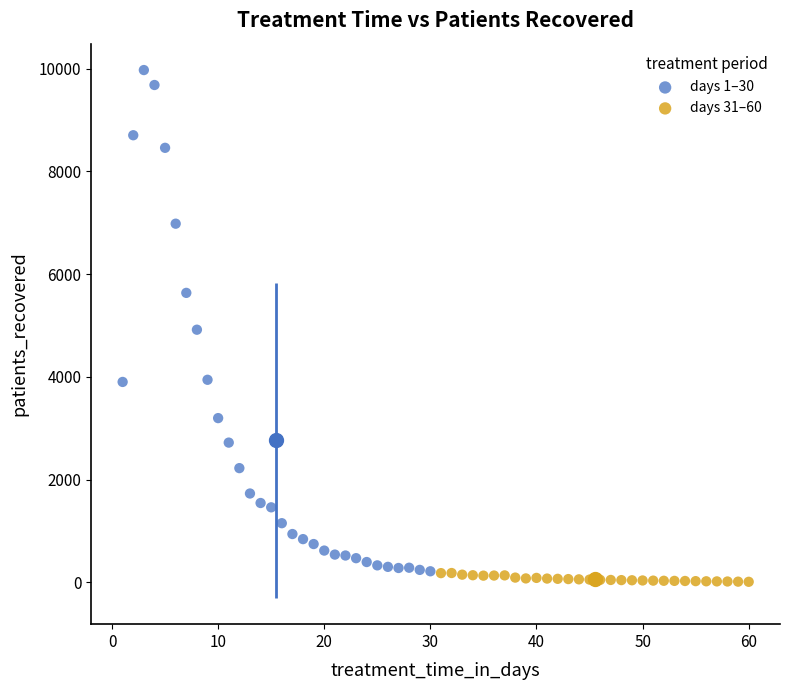

What are all the series names shown in the legend?

days 1–30, days 31–60